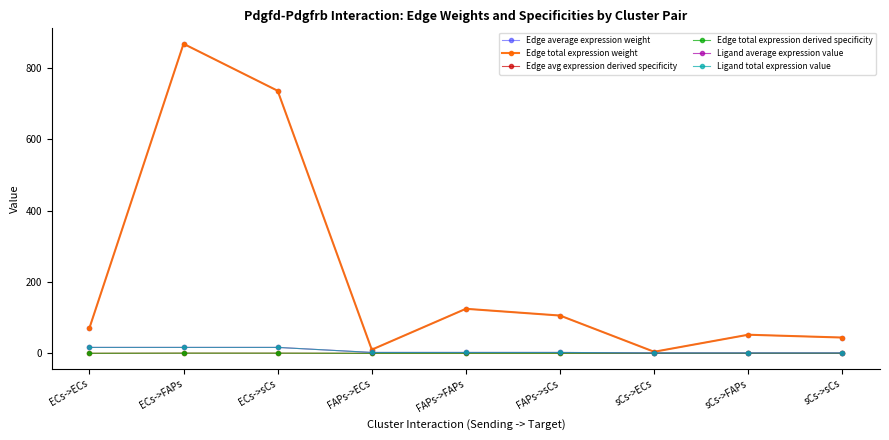

List the labels in order of Ligand total expression value value, largest first.

ECs->ECs, ECs->FAPs, ECs->sCs, FAPs->ECs, FAPs->FAPs, FAPs->sCs, sCs->ECs, sCs->FAPs, sCs->sCs